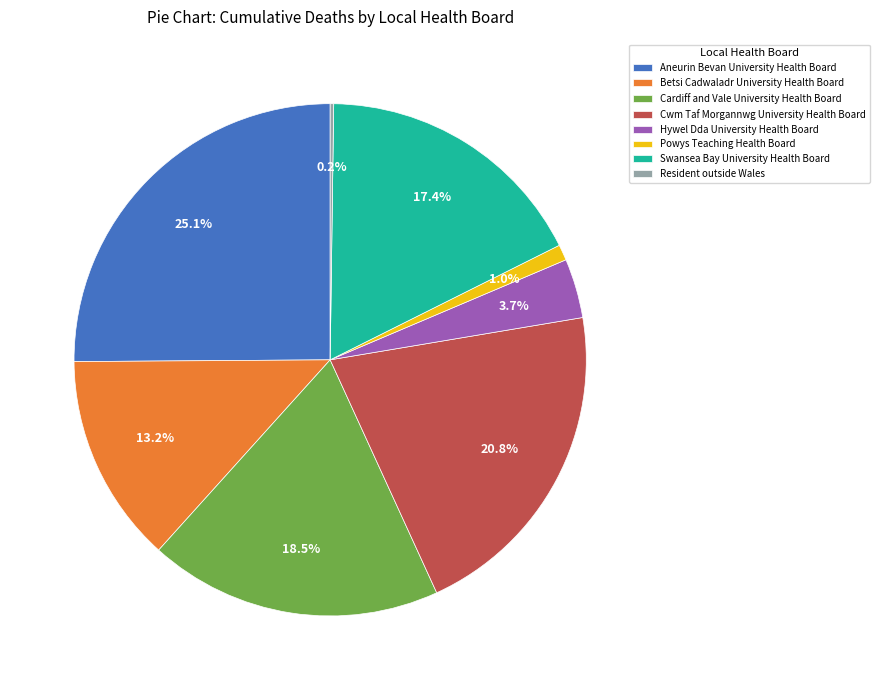

Which has a higher value, Aneurin Bevan University Health Board or Swansea Bay University Health Board?

Aneurin Bevan University Health Board